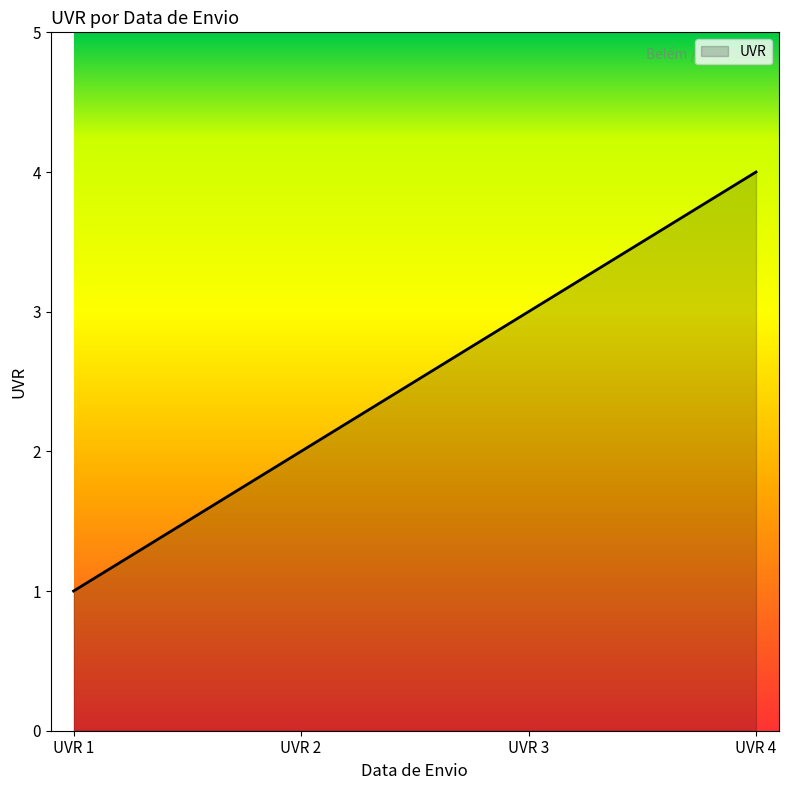

The chart shows a value of 2 at UVR 4. True or false?

False